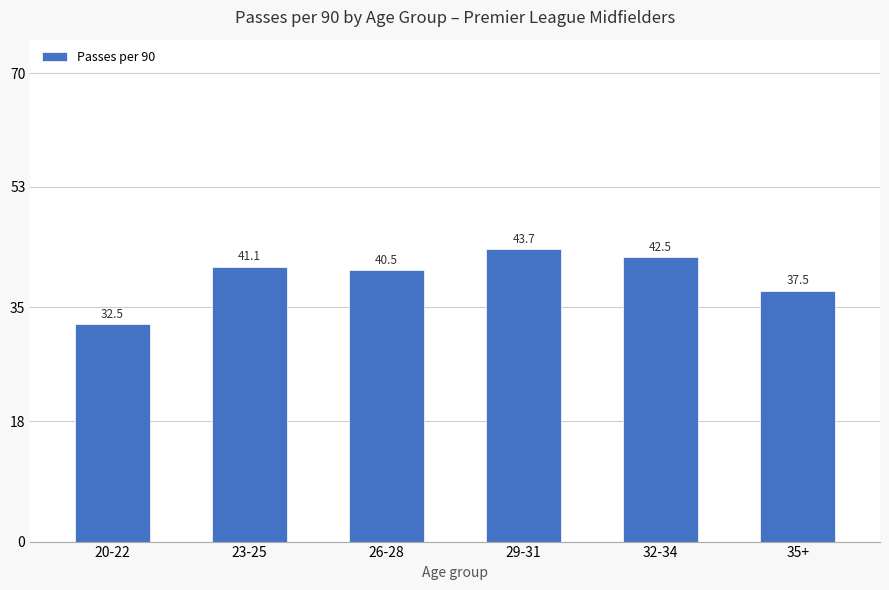

Does the chart contain stacked bars?

No